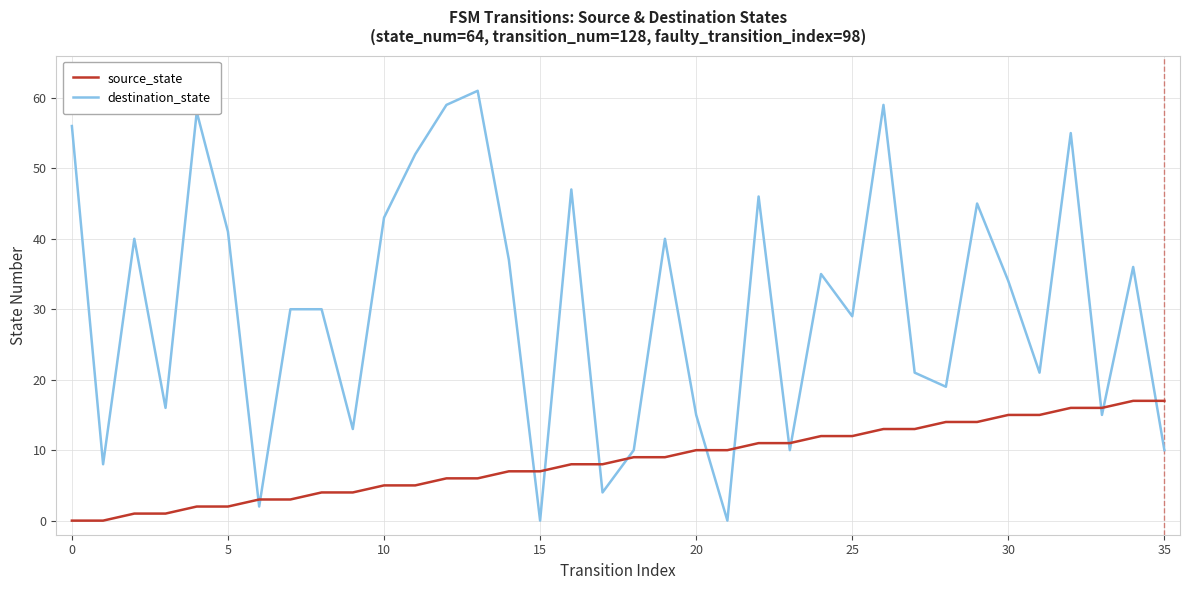

What is the difference between the maximum and minimum values in the source_state series?

17